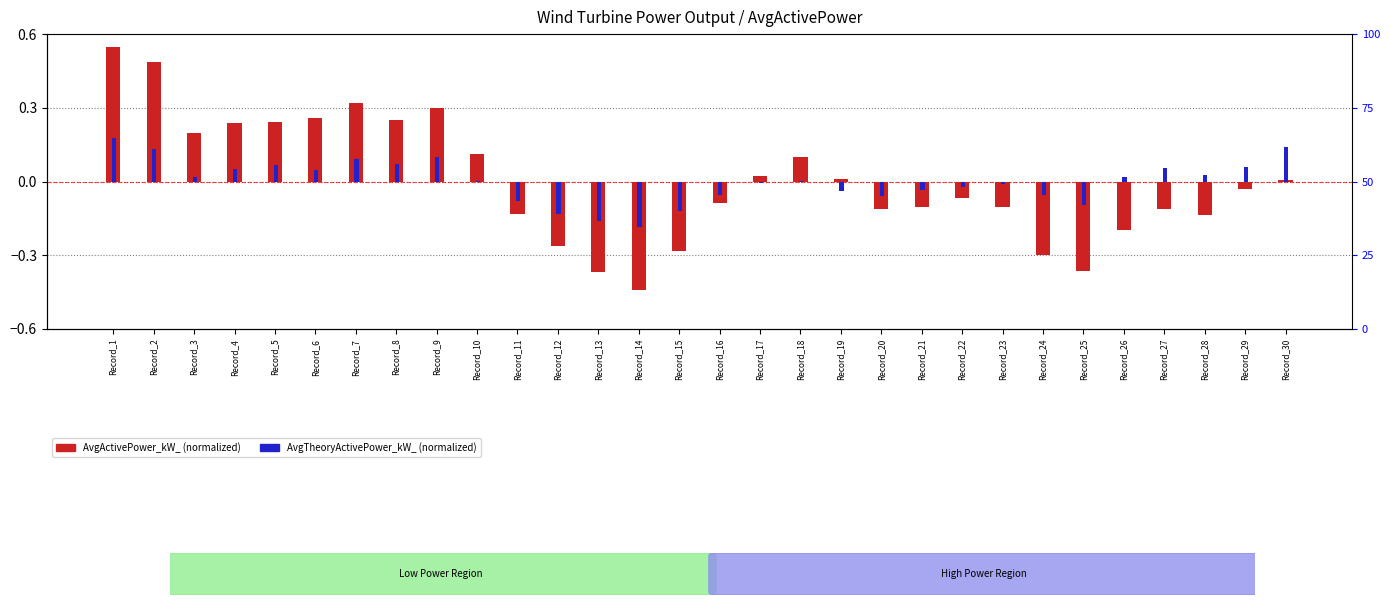

What is the lowest value of the AvgTheoryActivePower_kW_ series?

-0.2